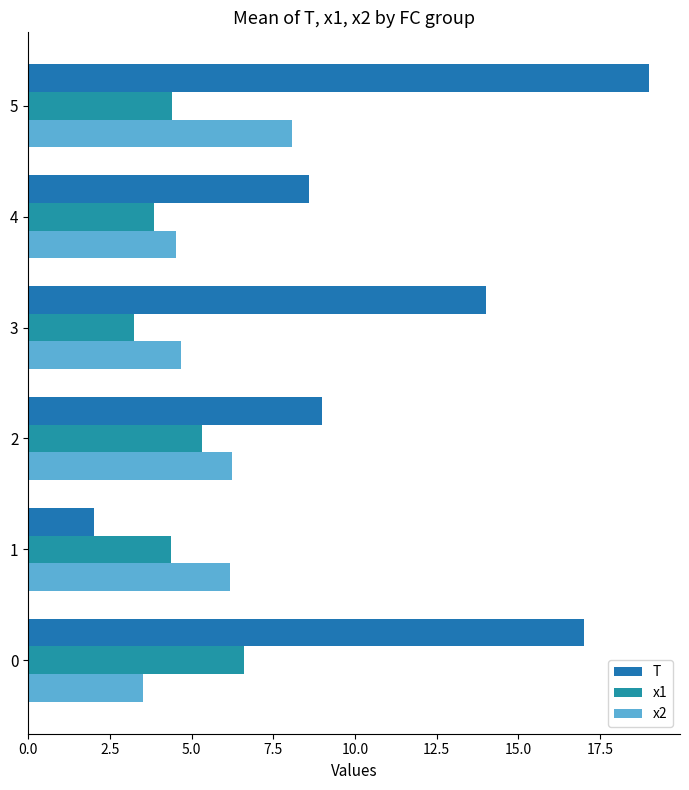

Count the number of categories in the chart.

6